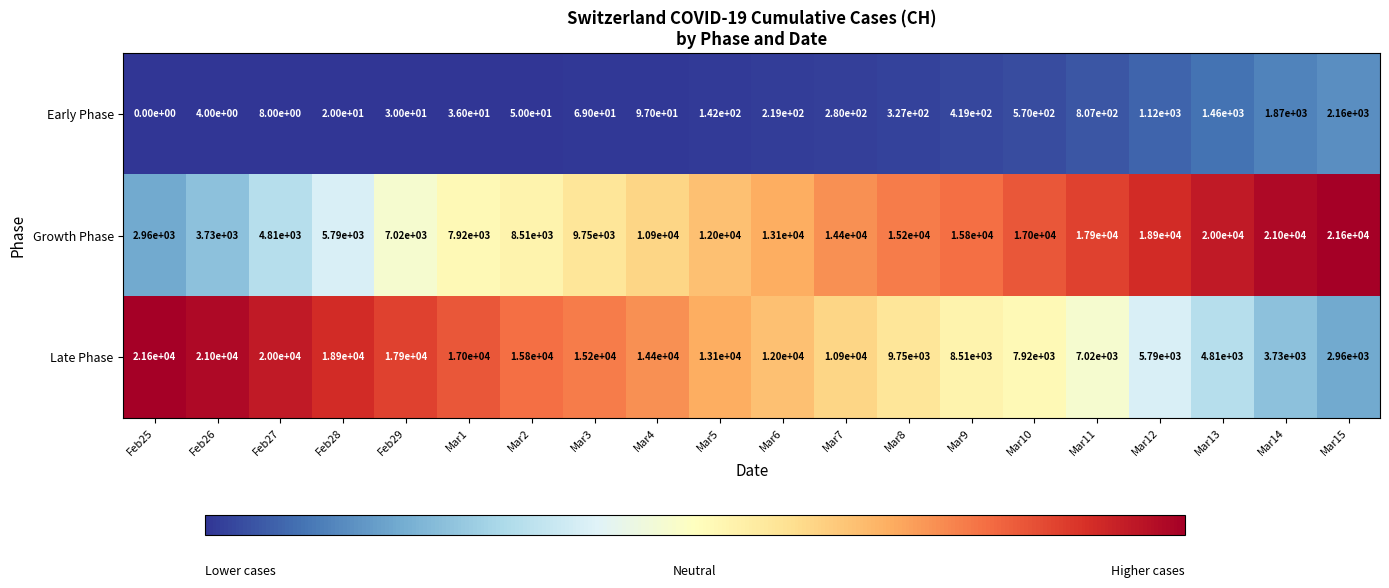

What is the difference between the highest and lowest values at Mar15?

19440